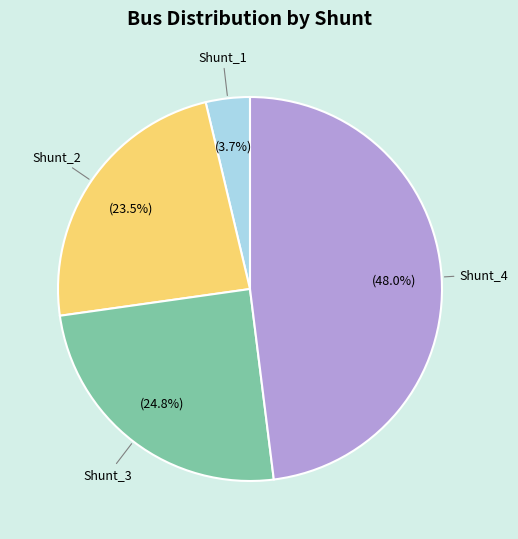

Is the sum of Shunt_4 and Shunt_3 greater than half?

Yes